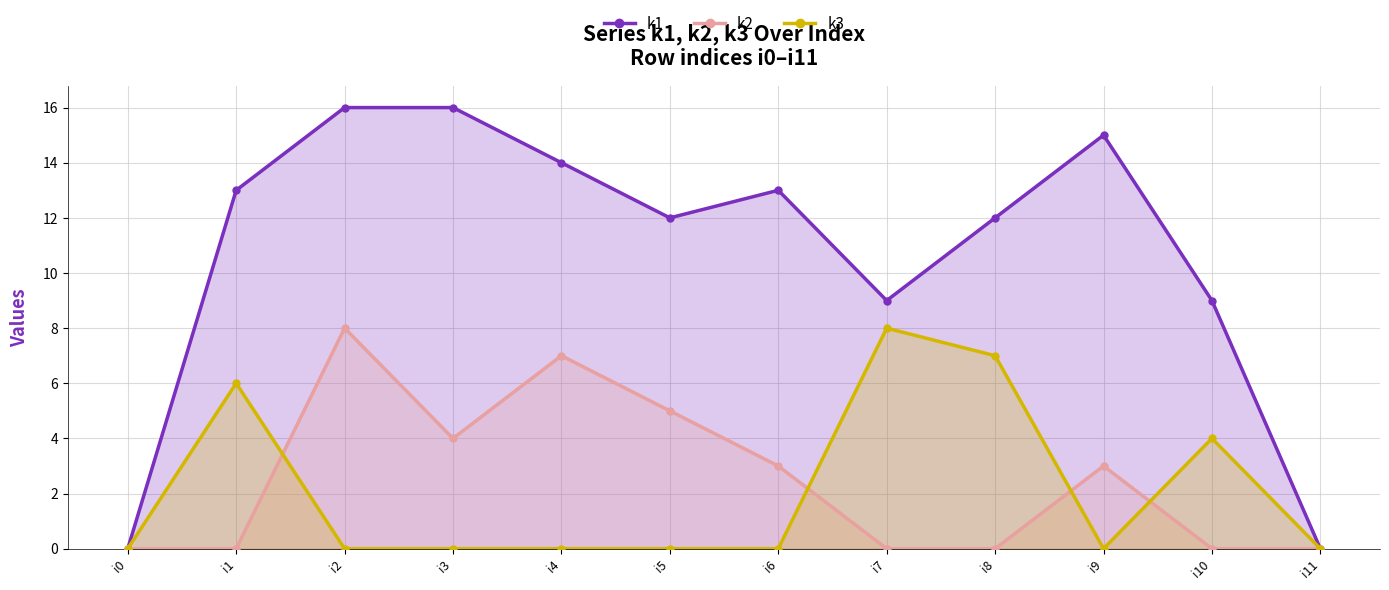

True or false: k1 and k3 cross at least once.

False